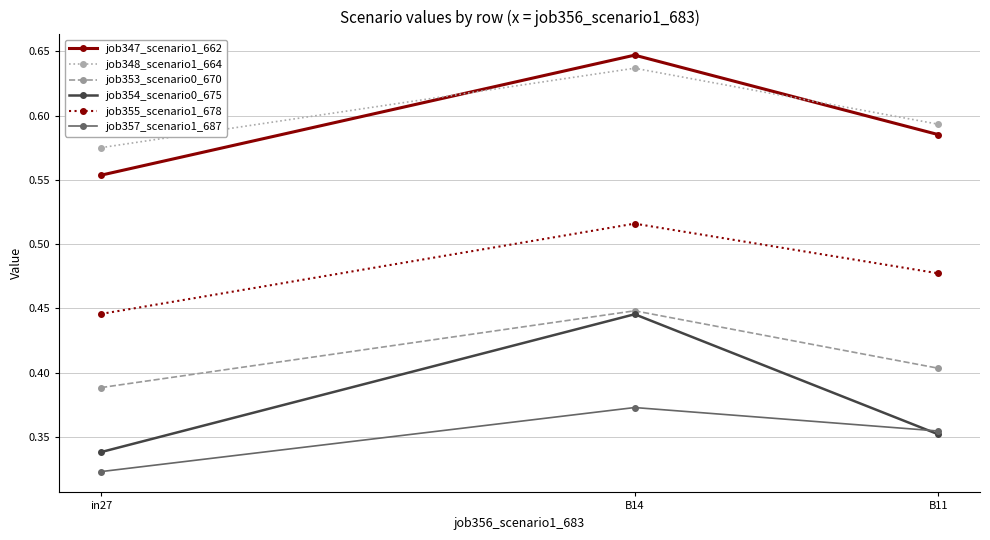

Rank the categories by job357_scenario1_687 value from lowest to highest.

in27, B11, B14